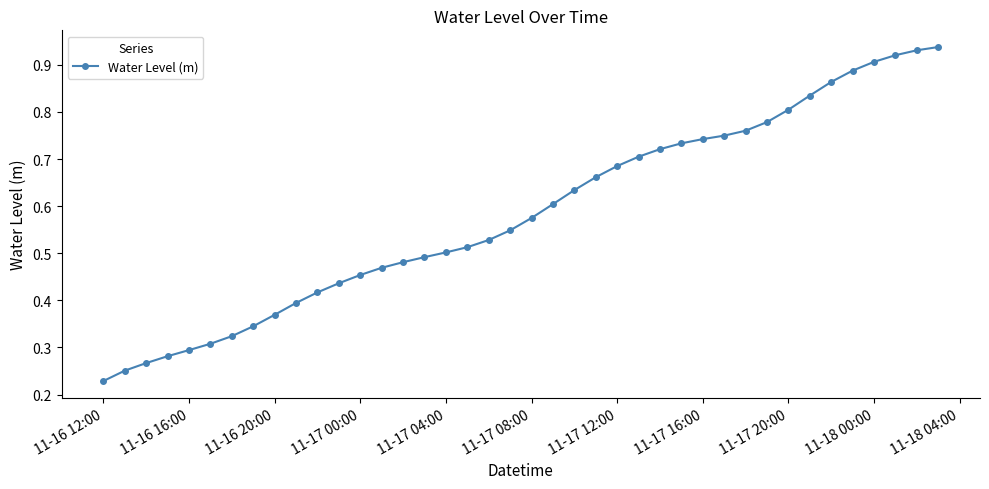

True or false: there are more than 1 points higher than both neighbors.

False